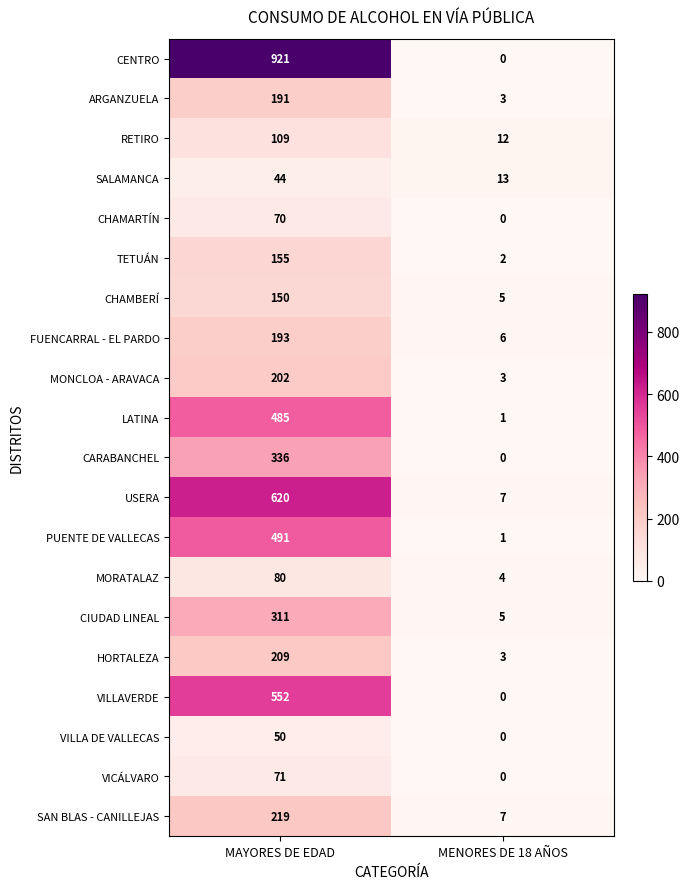

What is the spread (max minus min) of values at MENORES DE 18 AÑOS?

13